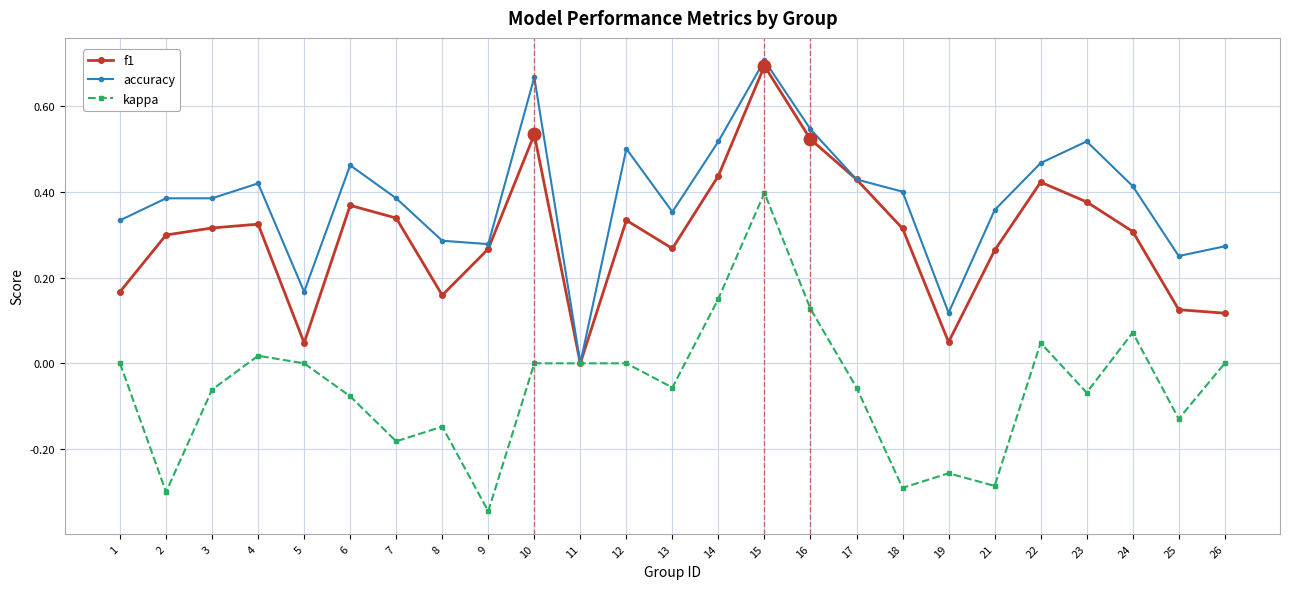

What are all the series names shown in the legend?

f1, accuracy, kappa